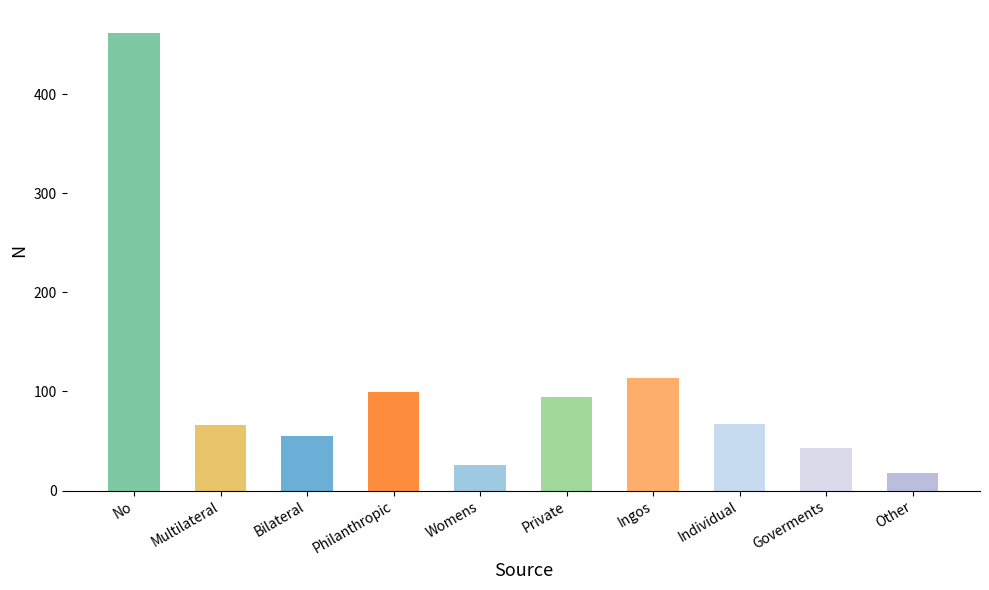

Is it true that the value at Ingos is 114?

True